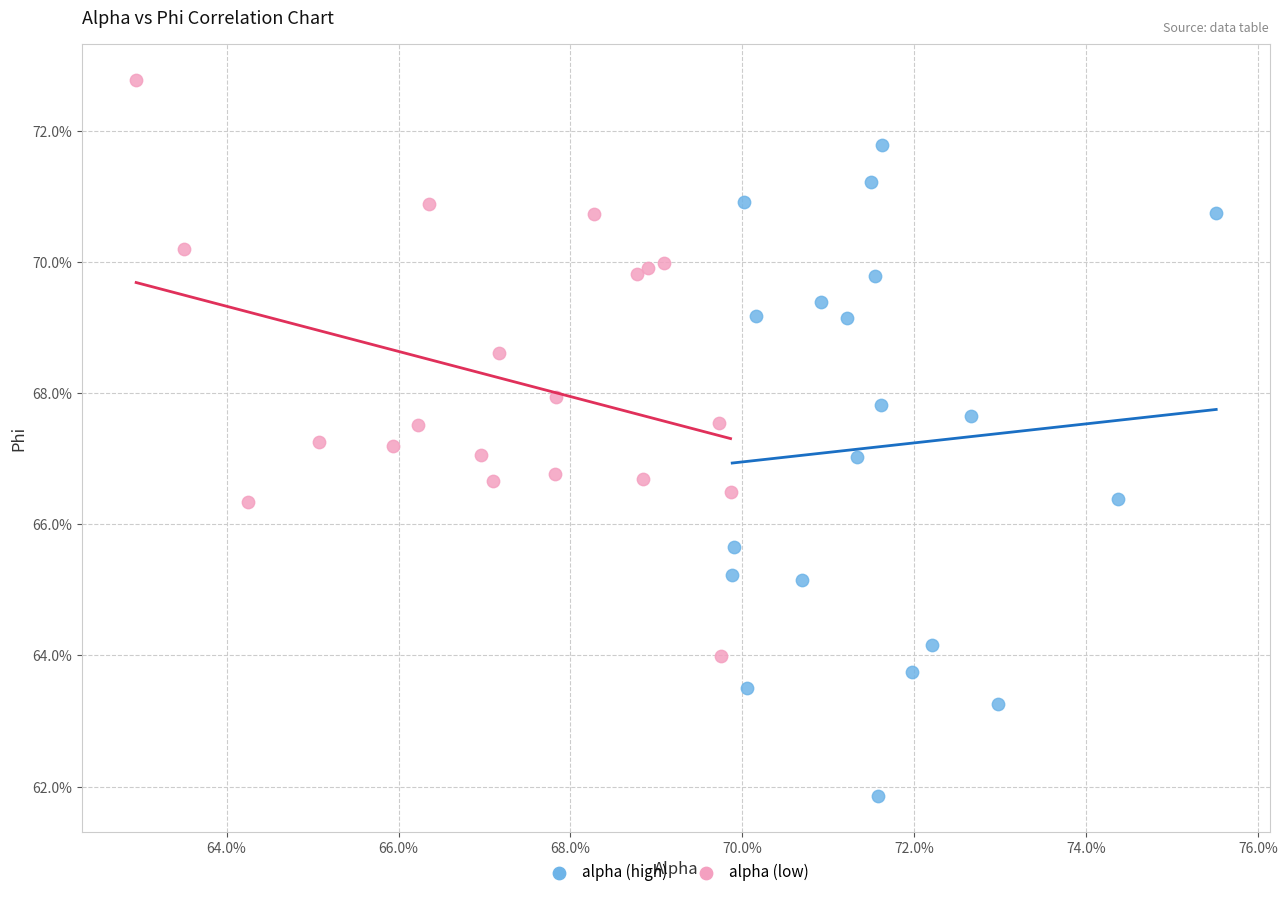

Which series reaches the maximum Y coordinate?

alpha (low)